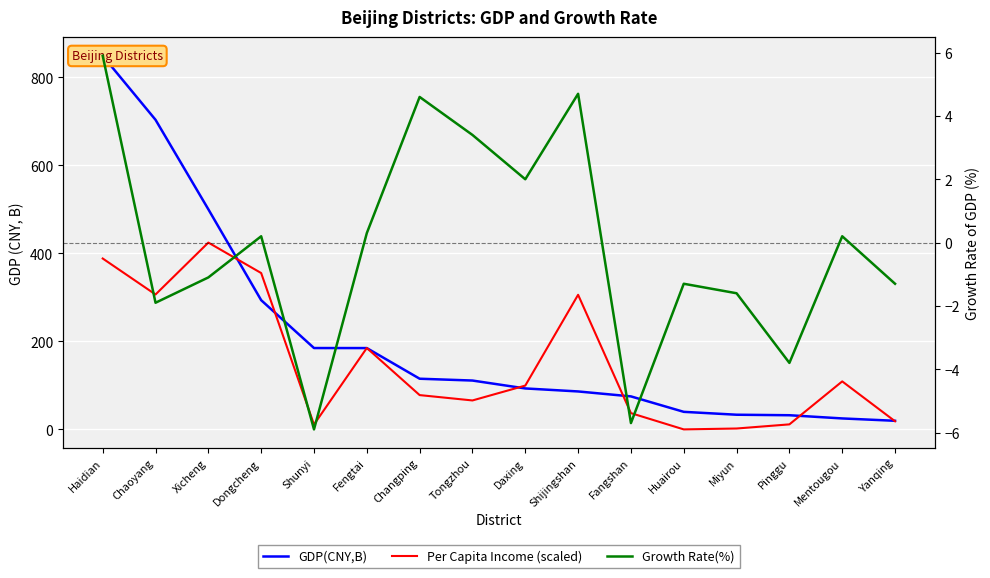

List the labels in order of GDP(CNY,B) value, smallest first.

Yanqing, Mentougou, Pinggu, Miyun, Huairou, Fangshan, Shijingshan, Daxing, Tongzhou, Changping, Fengtai, Shunyi, Dongcheng, Xicheng, Chaoyang, Haidian